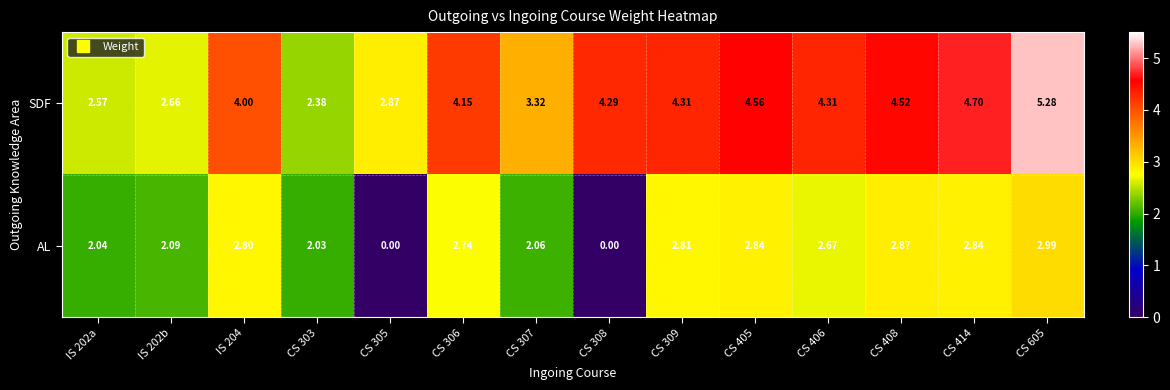

Rank the series by their average value, from highest to lowest.

SDF, AL